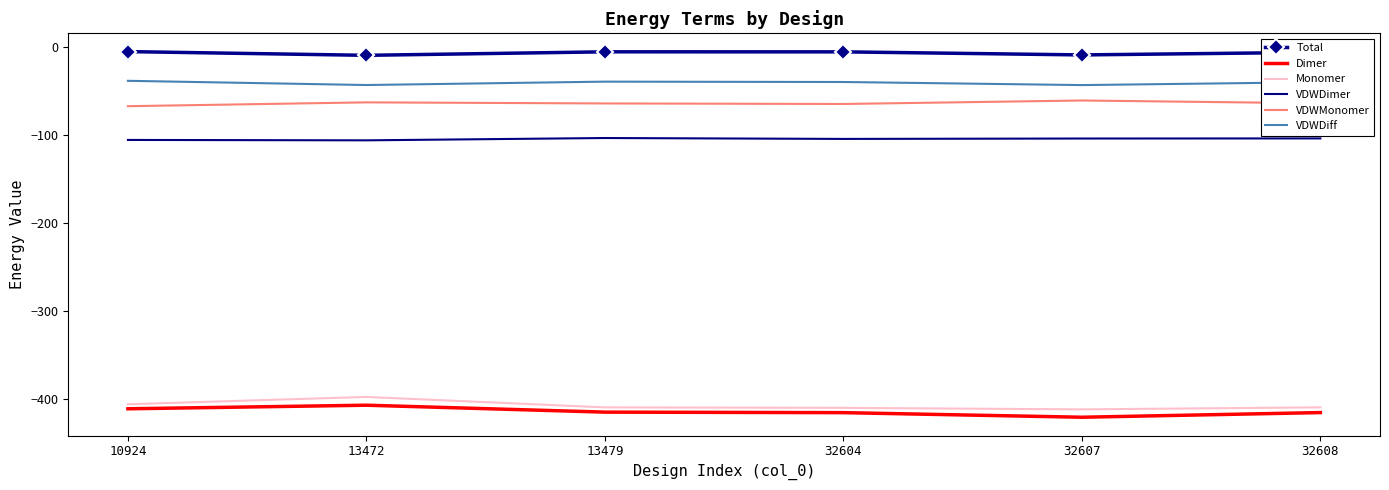

Which series has the largest total across all categories?

Total